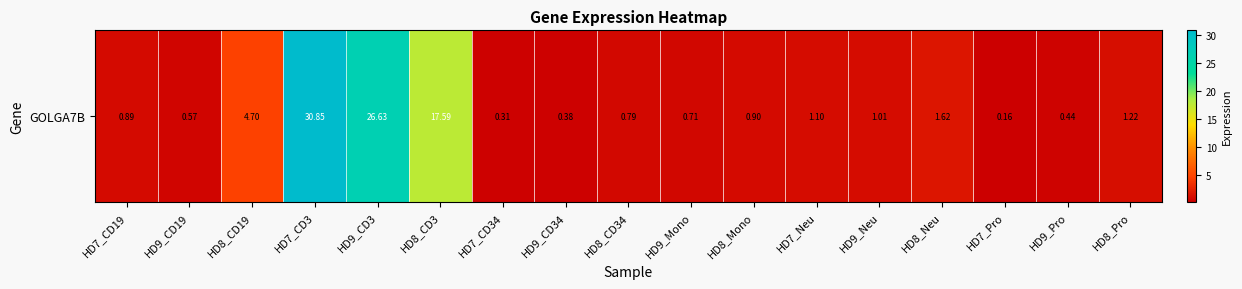

What is the sum of all values?

89.9